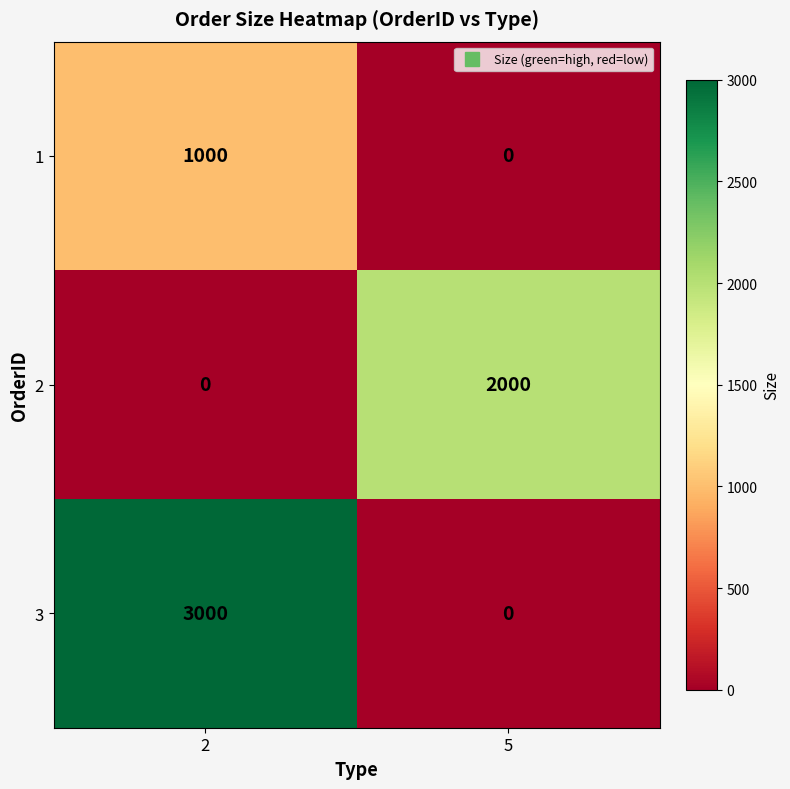

Reading right to left, transcribe all the data shown in this chart.

1: 0	1000
2: 2000	0
3: 0	3000